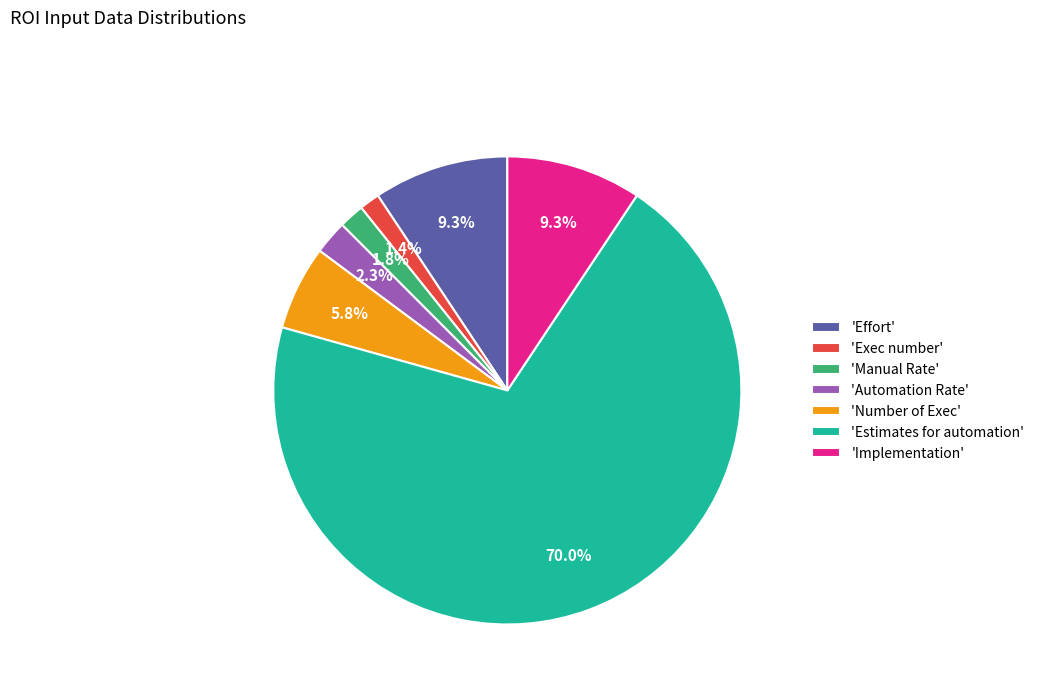

Is there a majority slice in this chart?

Yes